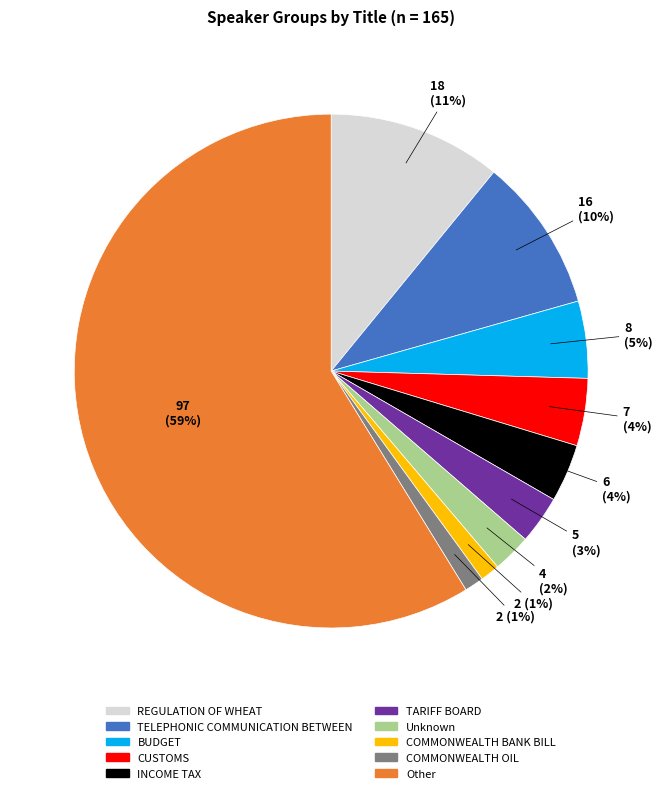

To the nearest percent, what is the difference between the largest and smallest slice percentages?

58%